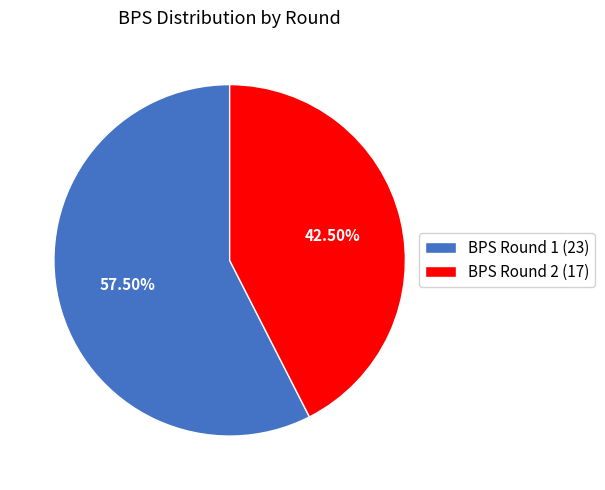

What is the ratio of the value at BPS Round 1 (23) to the value at BPS Round 2 (17)?

1.4